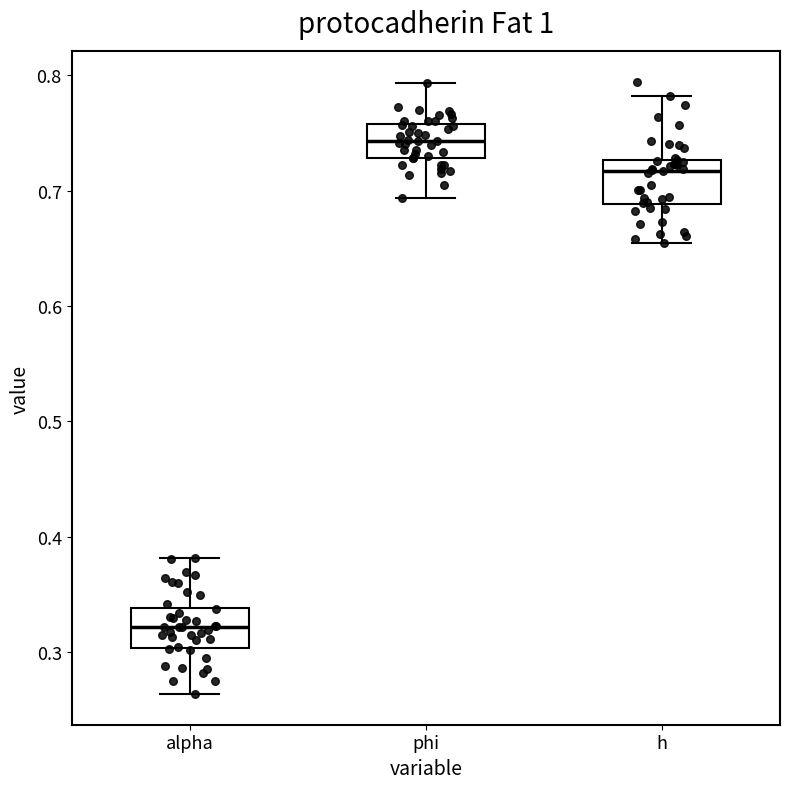

Where does the upper whisker of the box for phi end on the y-axis? The values are not printed on the chart, so give them approximately, as read against the axis.

0.79